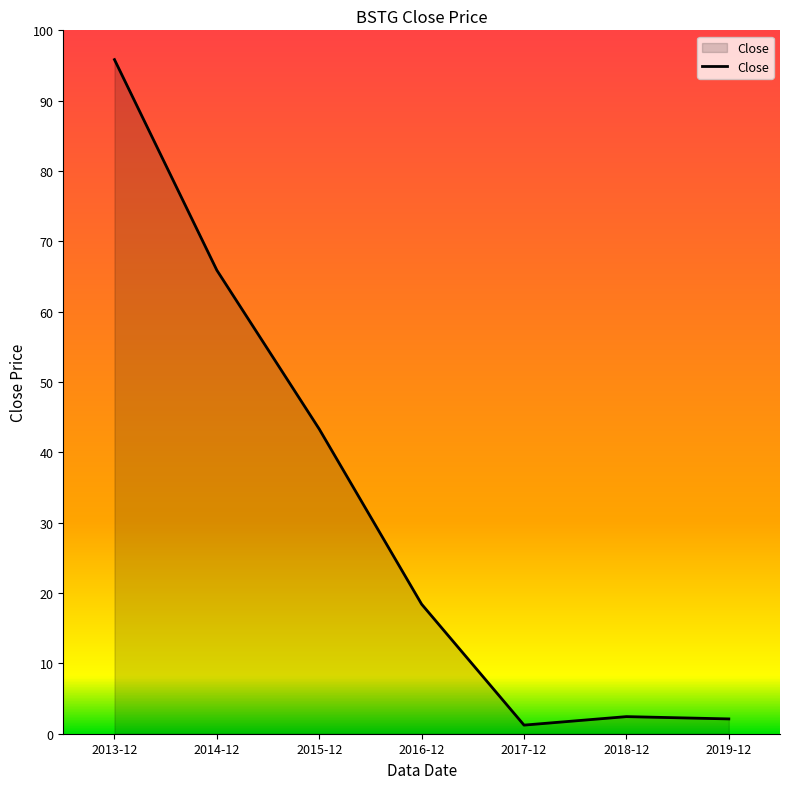

At which category does the data reach its first local peak?

2018-12